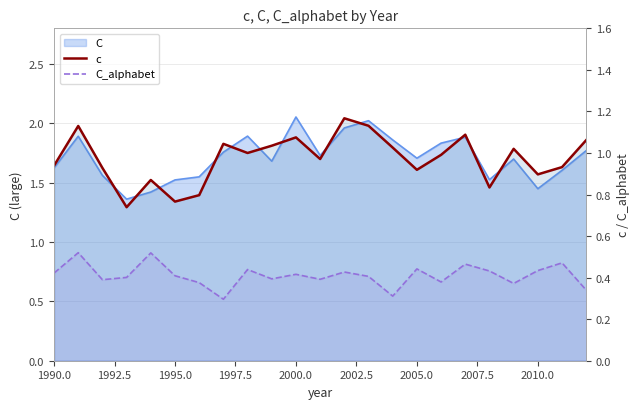

The value of C_alphabet at 1992.5 is 0.8. True or false?

False